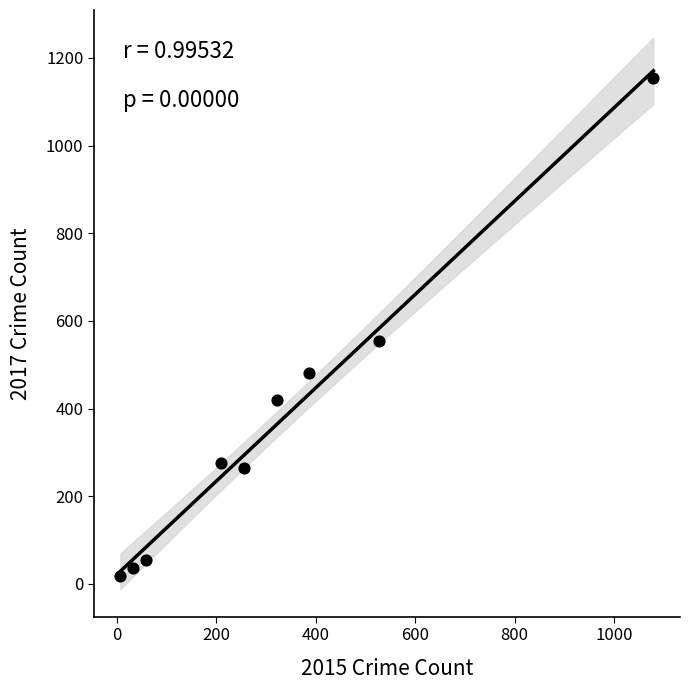

What is the average X value?

320